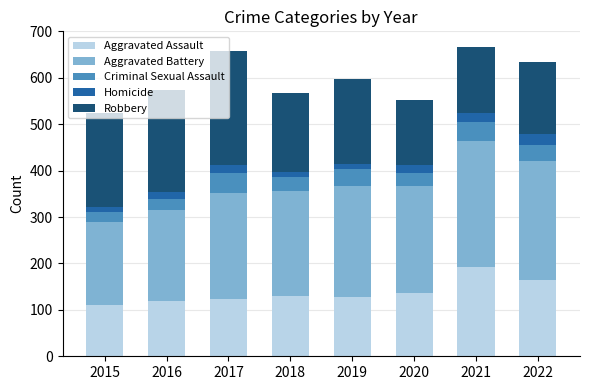

What is the minimum value for Aggravated Assault?

110